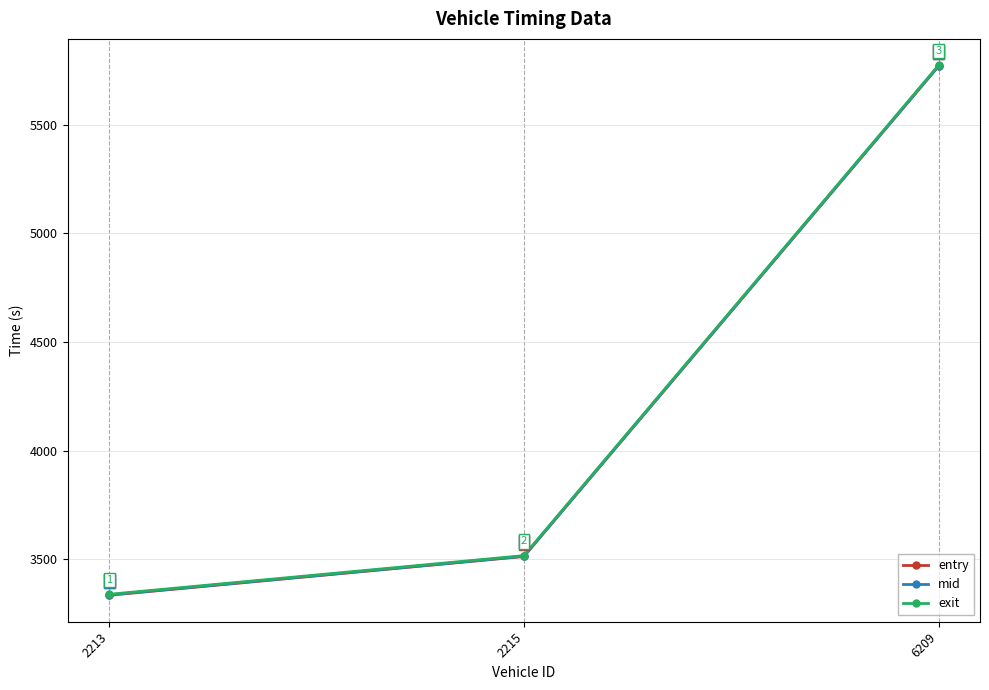

The value of mid at 2215 is 3513.4. True or false?

True